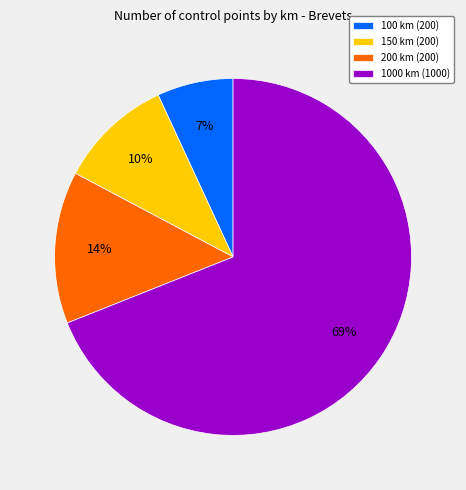

To the nearest percent, what portion does 150 km (200) represent?

10%